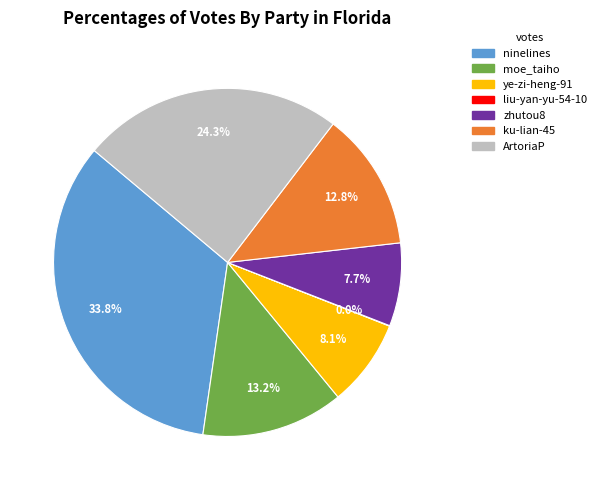

What is the ratio of the value at ninelines to the value at ArtoriaP?

1.4